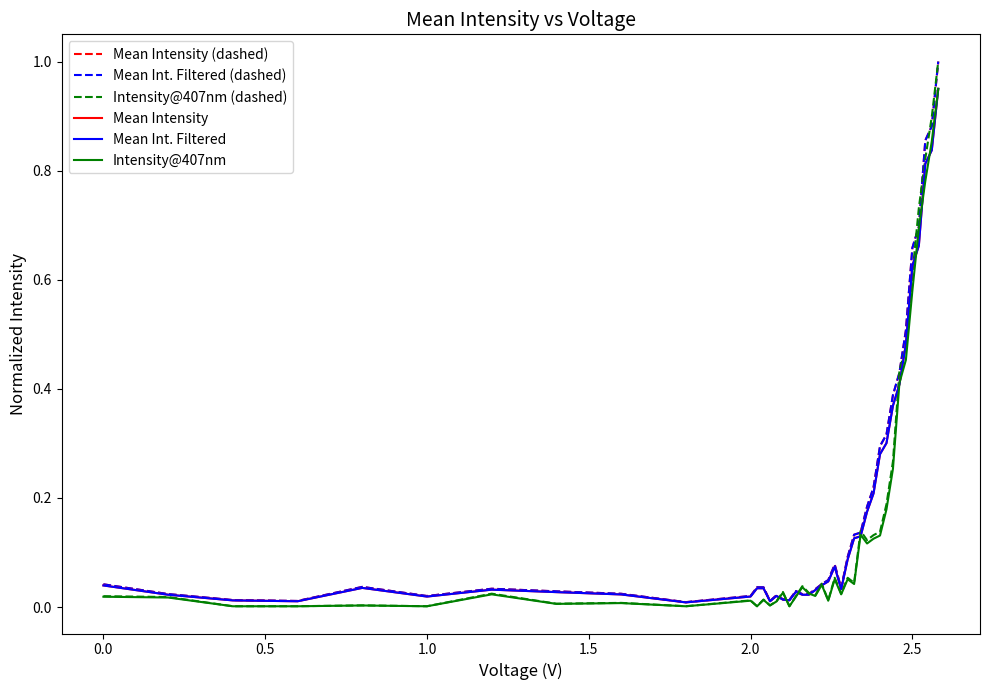

Which series has the widest spread of values?

Intensity@407nm (dashed)